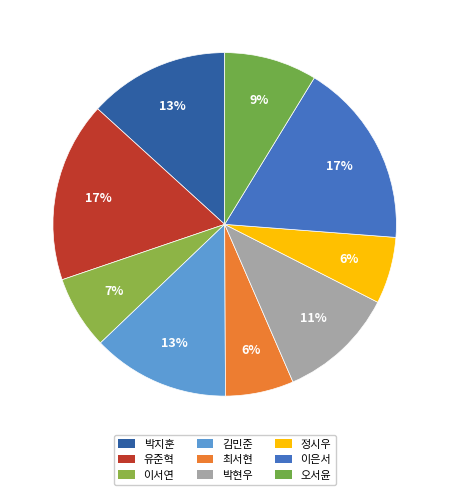

Rank the categories by value from lowest to highest.

정시우, 최서현, 이서연, 오서윤, 박현우, 김민준, 박지훈, 유준혁, 이은서